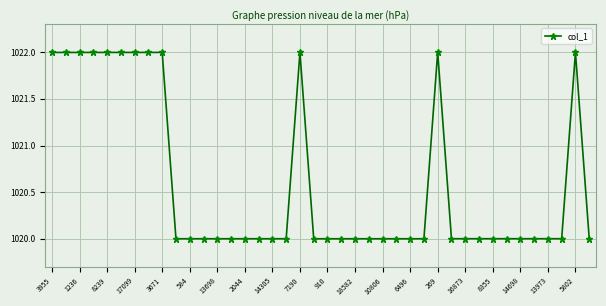

True or false: there are more than 1 points higher than both neighbors.

True